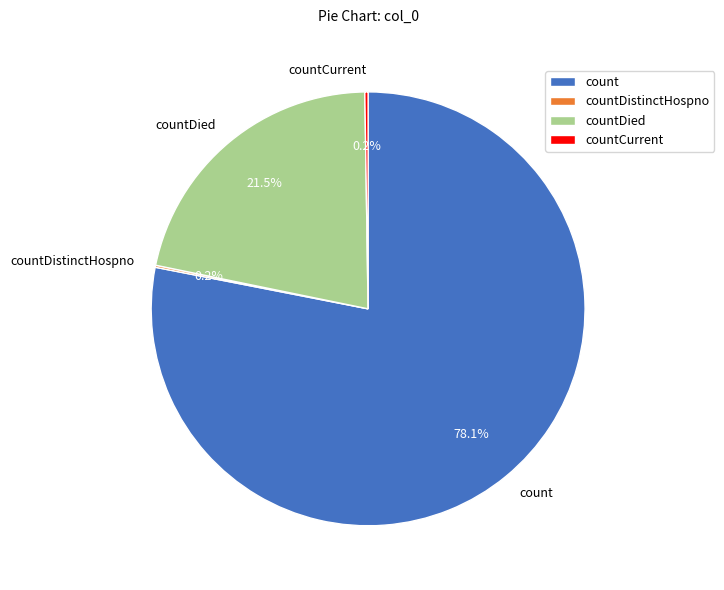

Which slice is the largest?

count